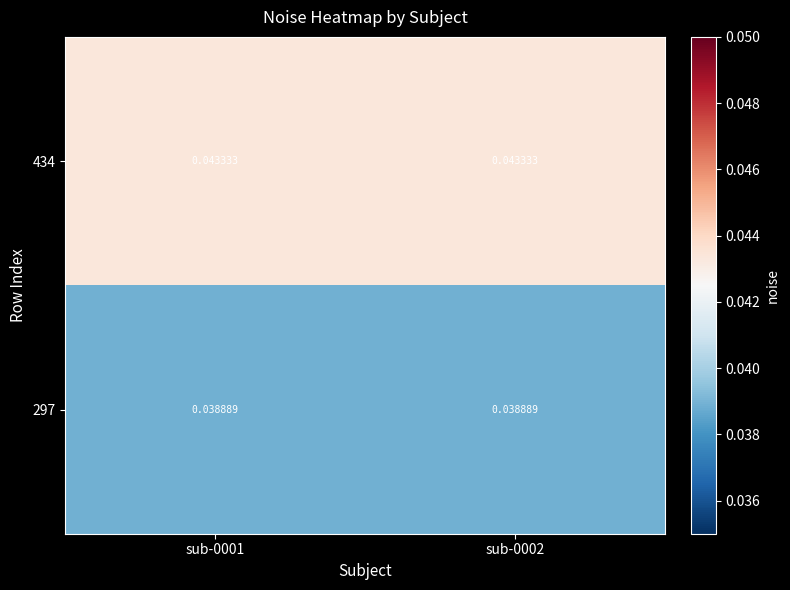

At which category is the sum across all series the highest?

sub-0001